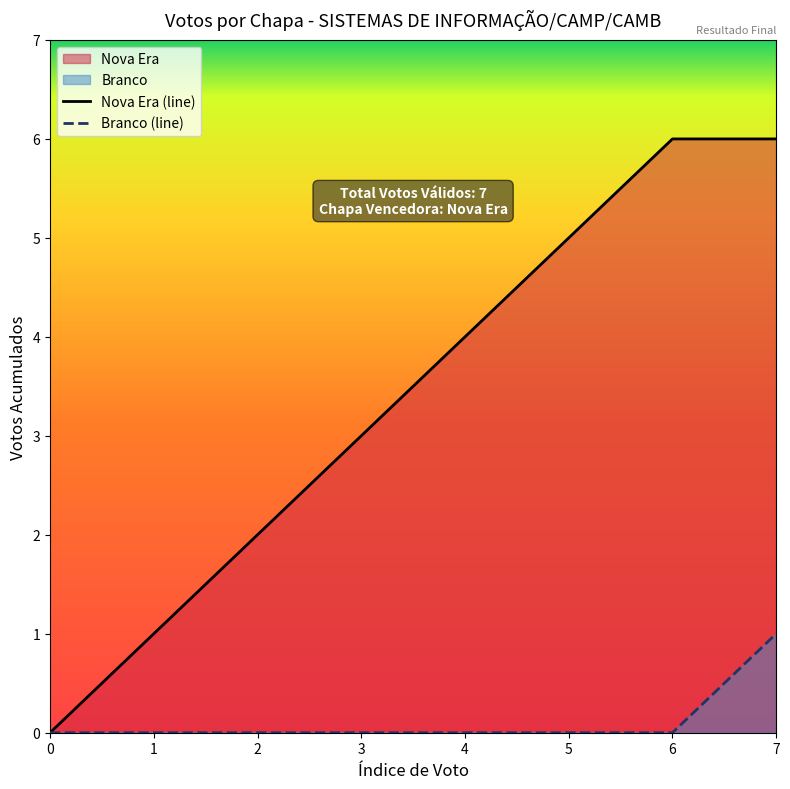

How many values in Nova Era (line) are above zero?

7